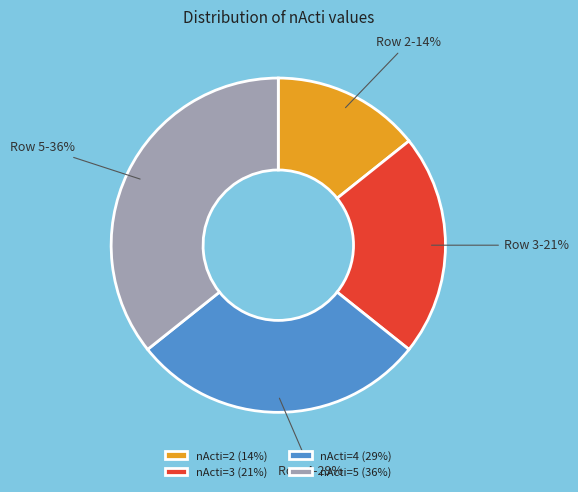

To the nearest percent, what is the average slice percentage?

25%